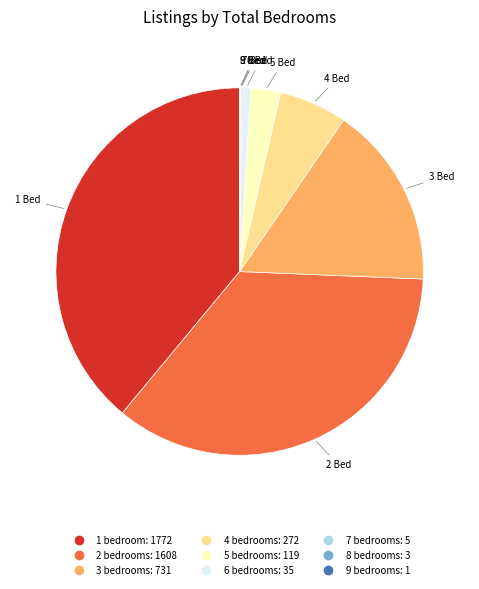

Do 2 and 1 together represent more than half of the pie?

Yes